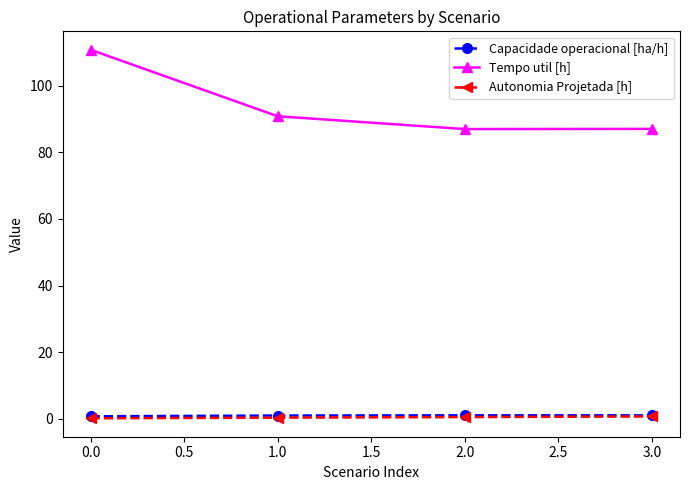

True or false: Autonomia Projetada [h] has more than 1 interior local peaks.

False